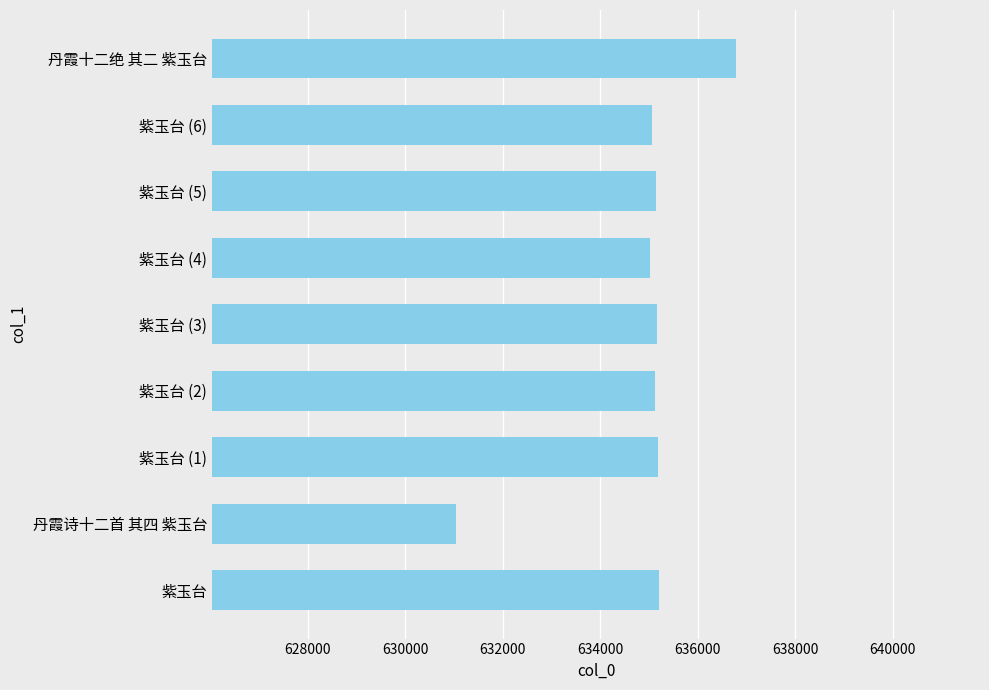

What is the change in value from 紫玉台 (2) to 丹霞十二绝 其二 紫玉台?

+1659